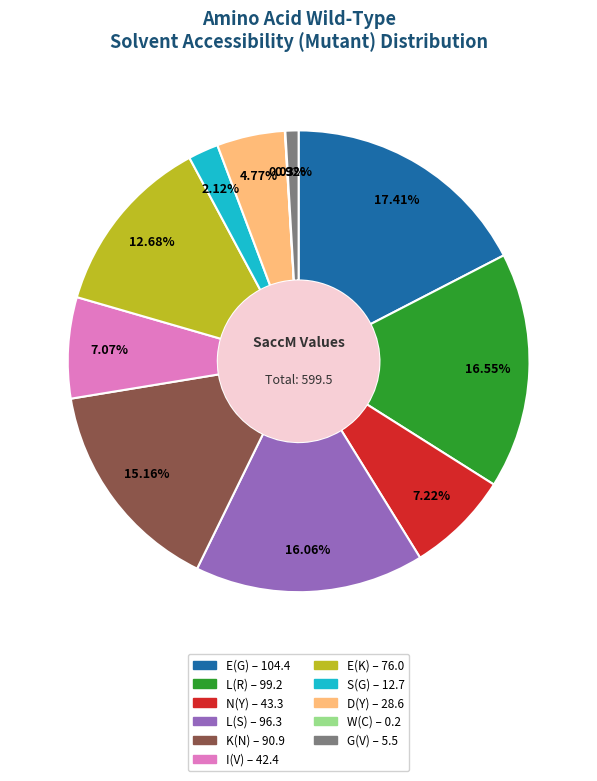

Does any single category account for the majority?

No